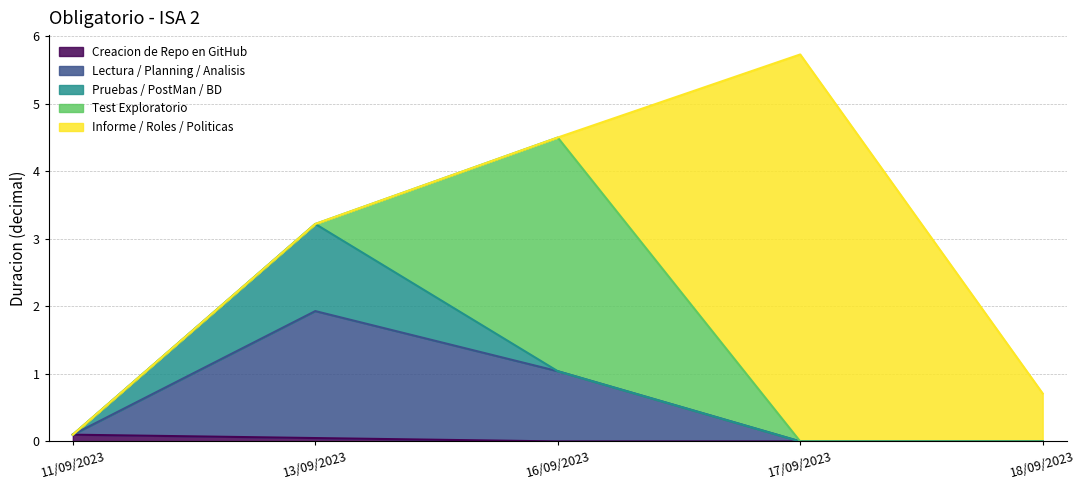

Rank the categories by Informe / Roles / Politicas value from highest to lowest.

17/09/2023, 18/09/2023, 11/09/2023, 13/09/2023, 16/09/2023